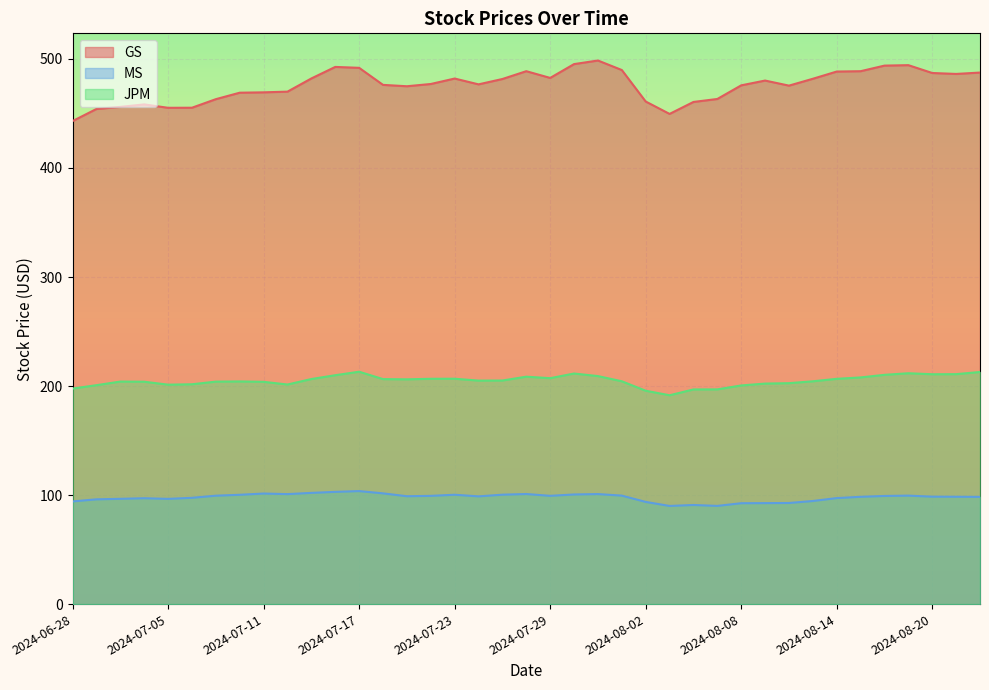

Rank the categories by MS value from lowest to highest.

2024-08-05, 2024-08-07, 2024-08-06, 2024-08-08, 2024-08-09, 2024-08-12, 2024-08-02, 2024-06-28, 2024-08-13, 2024-07-01, 2024-07-05, 2024-07-02, 2024-07-03, 2024-08-14, 2024-07-08, 2024-08-22, 2024-08-15, 2024-08-21, 2024-08-20, 2024-07-24, 2024-07-19, 2024-08-16, 2024-07-22, 2024-07-29, 2024-07-09, 2024-08-19, 2024-08-01, 2024-07-10, 2024-07-23, 2024-07-25, 2024-07-30, 2024-07-12, 2024-07-31, 2024-07-26, 2024-07-11, 2024-07-18, 2024-07-15, 2024-07-16, 2024-07-17